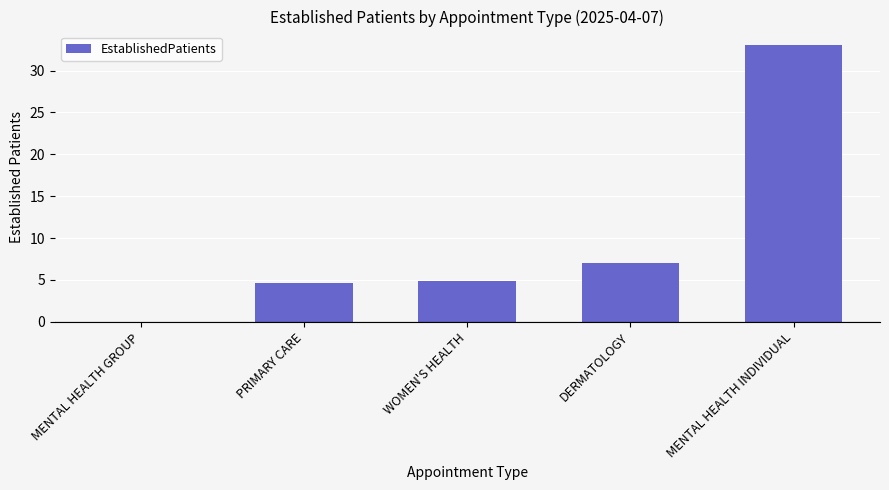

Which has a higher value, PRIMARY CARE or DERMATOLOGY?

DERMATOLOGY